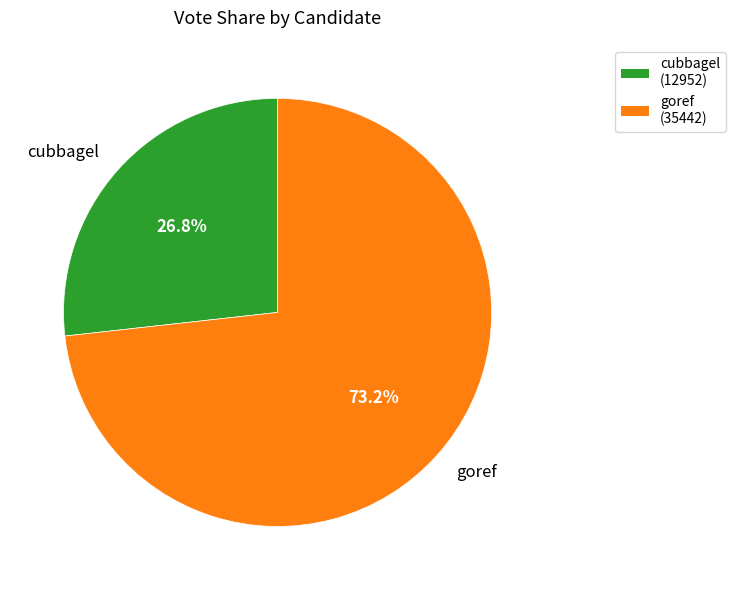

What is the ratio of the value at cubbagel to the value at goref?

0.4